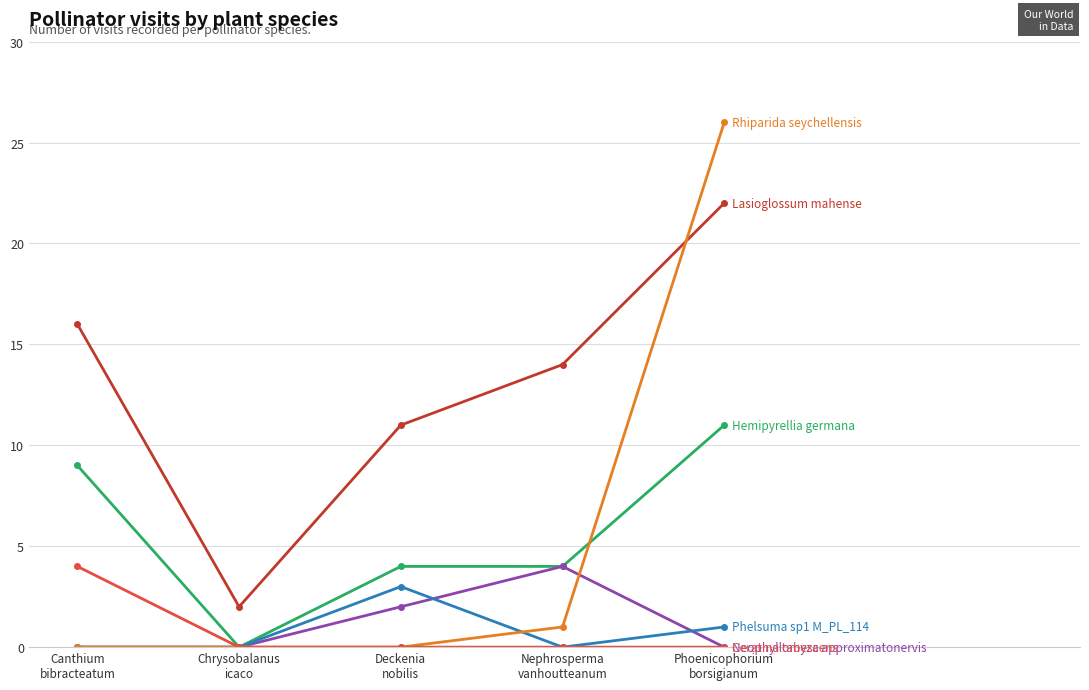

Reading left to right, transcribe all the data shown in this chart.

Lasioglossum mahense: 16	2	11	14	22
Hemipyrellia germana: 9	0	4	4	11
Neophyllomyza approximatonervis: 0	0	2	4	0
Phelsuma sp1 M_PL_114: 0	0	3	0	1
Rhiparida seychellensis: 0	0	0	1	26
Ceratina tabescens: 4	0	0	0	0